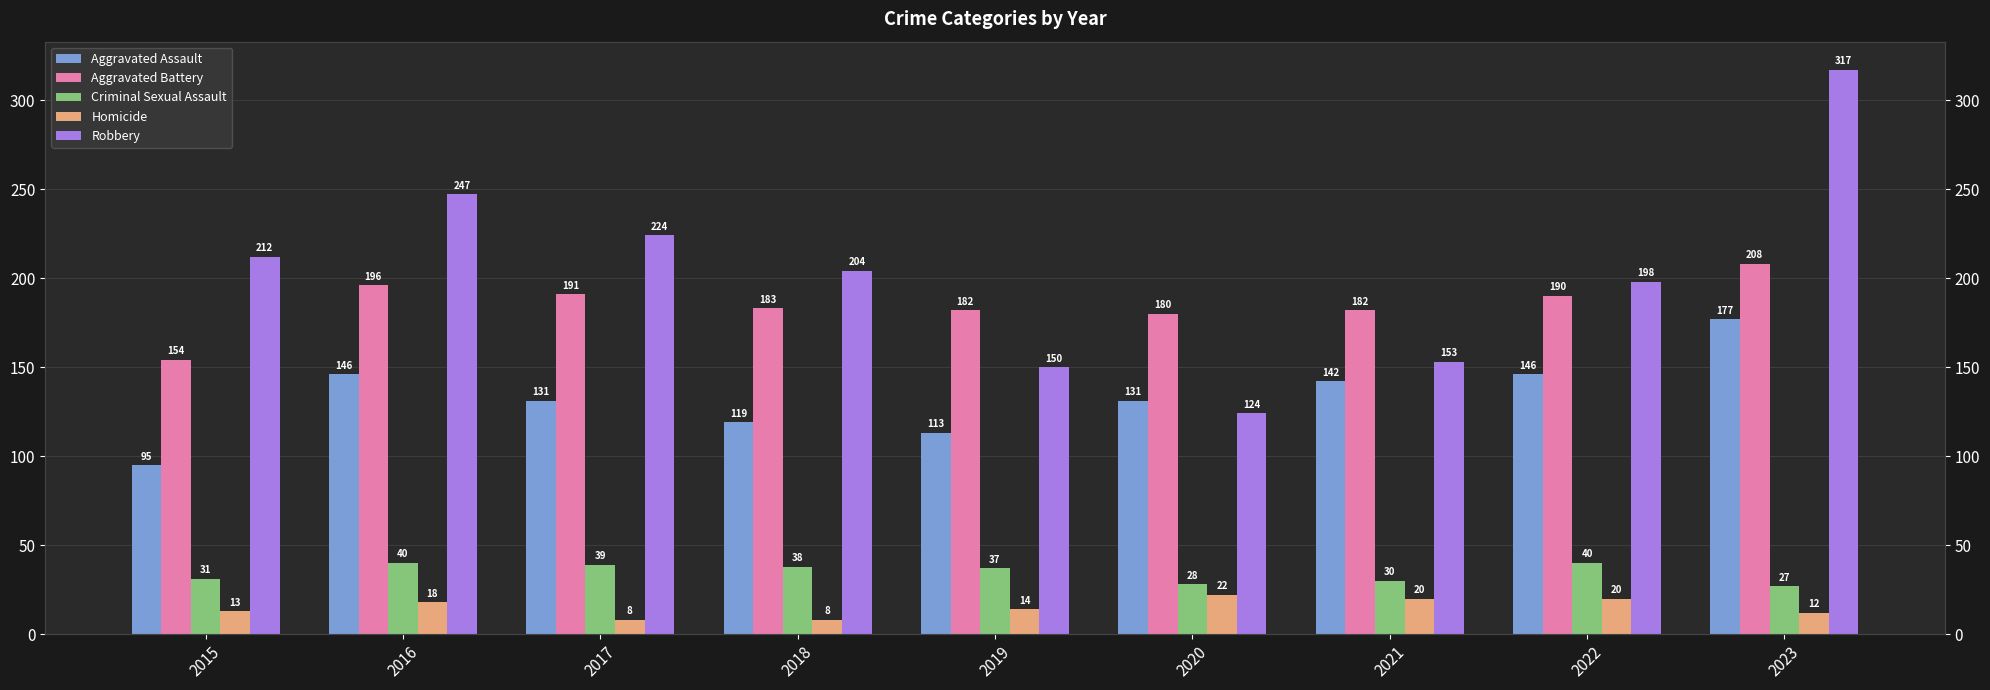

Reading right to left, extract all data points from this chart.

Aggravated Assault: 177	146	142	131	113	119	131	146	95
Aggravated Battery: 208	190	182	180	182	183	191	196	154
Criminal Sexual Assault: 27	40	30	28	37	38	39	40	31
Homicide: 12	20	20	22	14	8	8	18	13
Robbery: 317	198	153	124	150	204	224	247	212